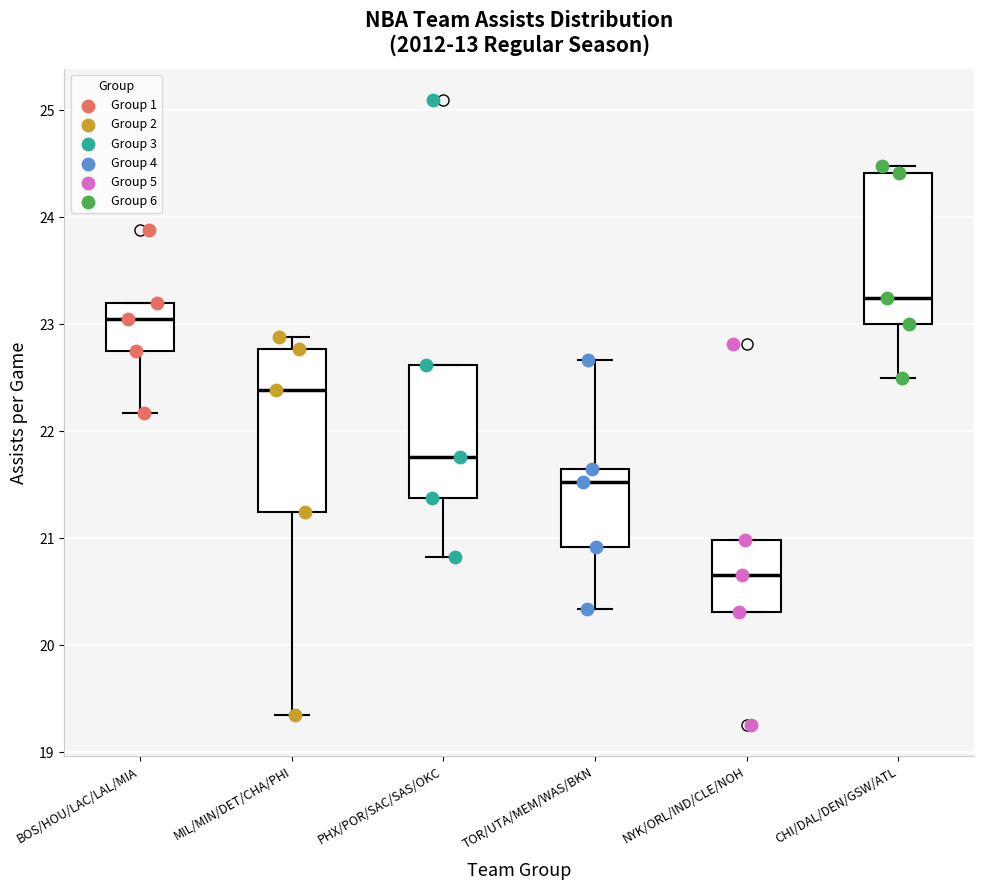

Where does the lower whisker of the box for BOS/HOU/LAC/LAL/MIA end on the y-axis? The values are not printed on the chart, so give them approximately, as read against the axis.

22.2